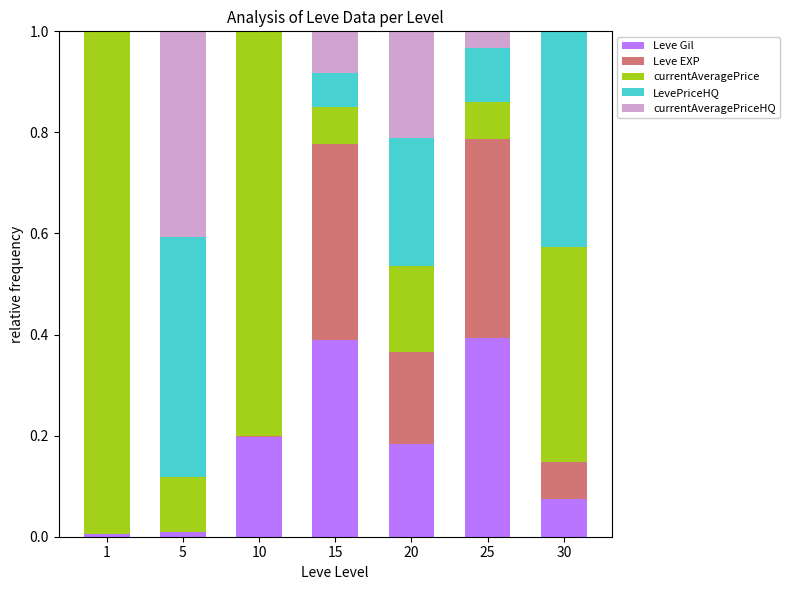

What are all the series names shown in the legend?

Leve Gil, Leve EXP, currentAveragePrice, LevePriceHQ, currentAveragePriceHQ